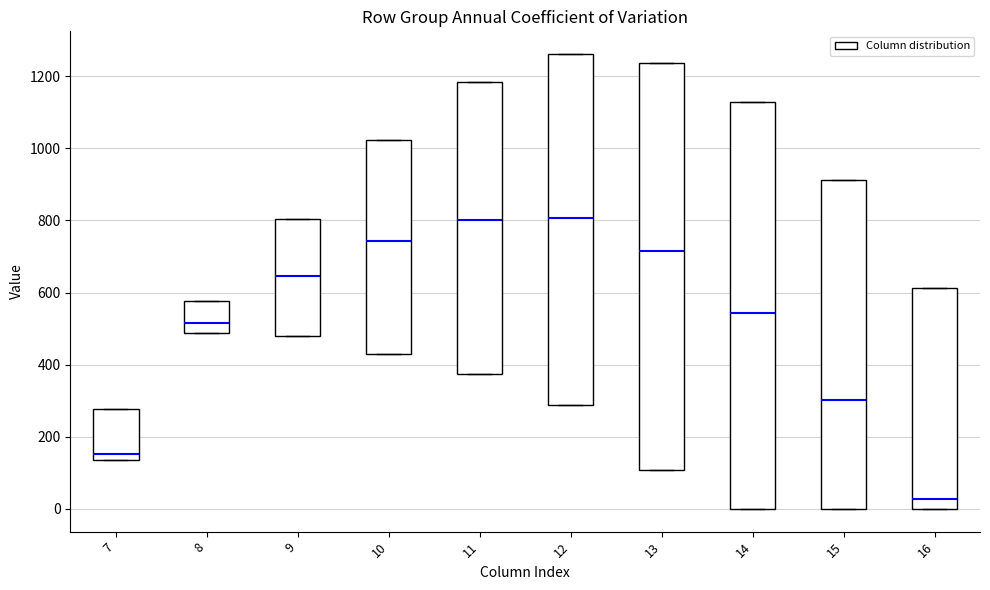

Reading left to right, read every box against the y-axis: the position of its median line, the range the box covers, and the ends of its whiskers. The values are not printed on the chart, so give them approximately, as read against the axis.

7: median 160, box 140 to 280, whiskers 140 to 280
8: median 520, box 480 to 580, whiskers 480 to 580
9: median 640, box 480 to 800, whiskers 480 to 800
10: median 740, box 440 to 1020, whiskers 440 to 1020
11: median 800, box 380 to 1180, whiskers 380 to 1180
12: median 800, box 280 to 1260, whiskers 280 to 1260
13: median 720, box 100 to 1240, whiskers 100 to 1240
14: median 540, box 0 to 1120, whiskers 0 to 1120
15: median 300, box 0 to 920, whiskers 0 to 920
16: median 20, box 0 to 620, whiskers 0 to 620